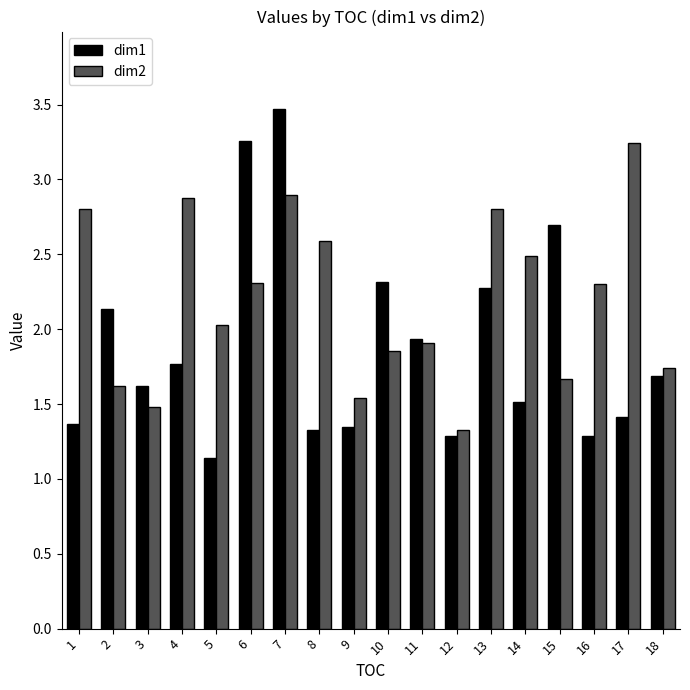

At which label does dim1 reach its peak?

7